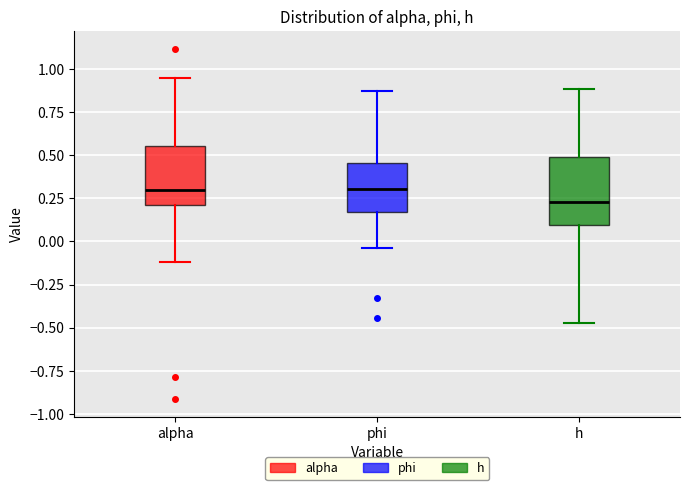

Reading left to right, read every box against the y-axis: the position of its median line, the range the box covers, and the ends of its whiskers. The values are not printed on the chart, so give them approximately, as read against the axis.

alpha: median 0.30, box 0.20 to 0.55, whiskers -0.10 to 0.95
phi: median 0.30, box 0.15 to 0.45, whiskers -0.05 to 0.85
h: median 0.25, box 0.10 to 0.50, whiskers -0.45 to 0.90